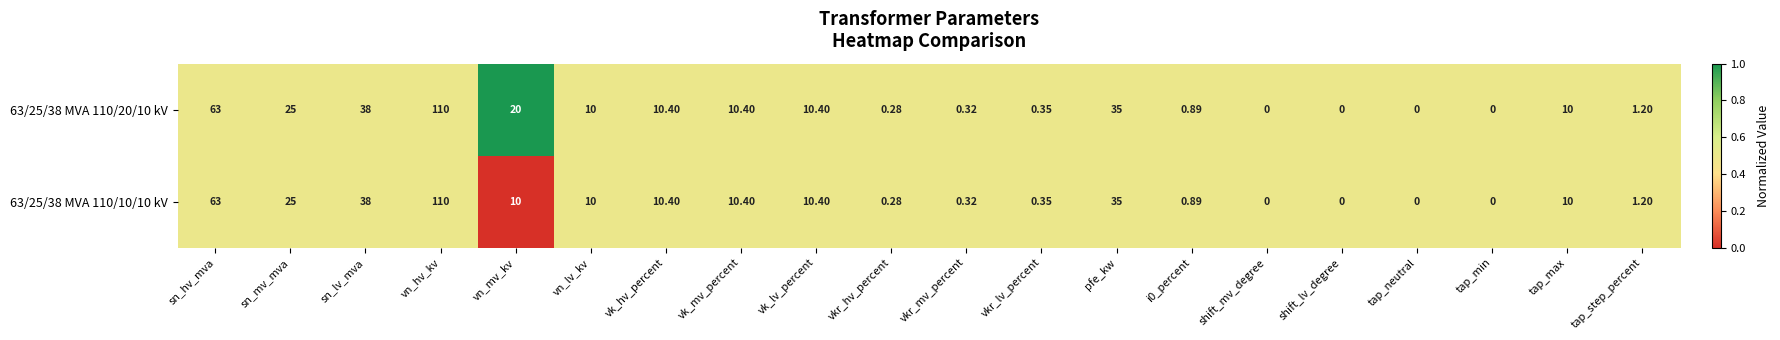

Which series has the largest total across all categories?

63/25/38 MVA 110/20/10 kV